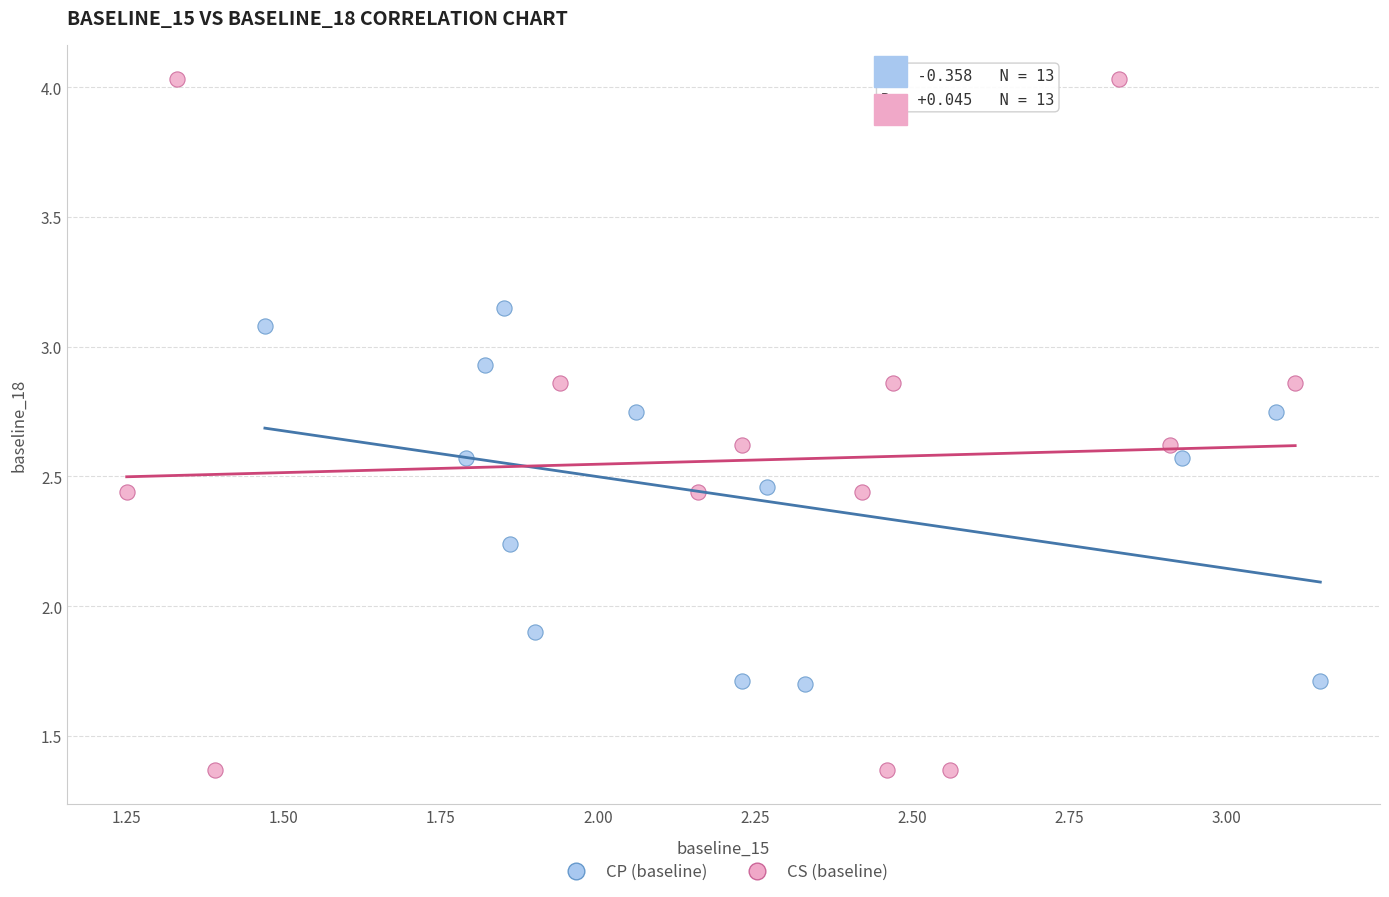

Which series has the widest spread of Y values?

CS (baseline)